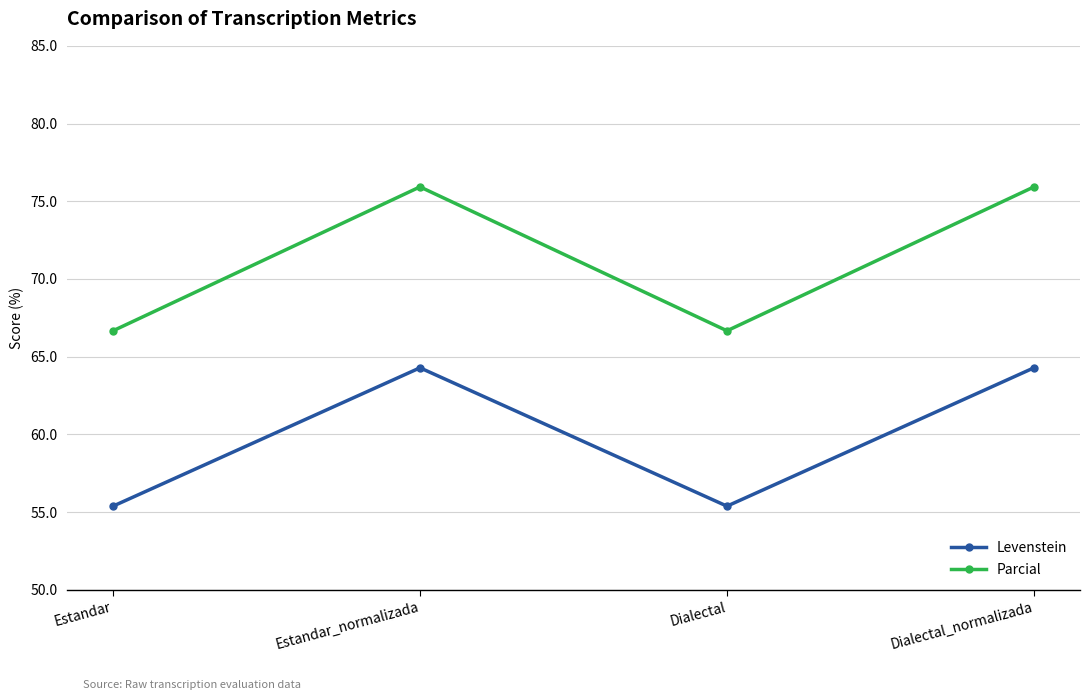

At how many categories does at least one series exceed 75?

2